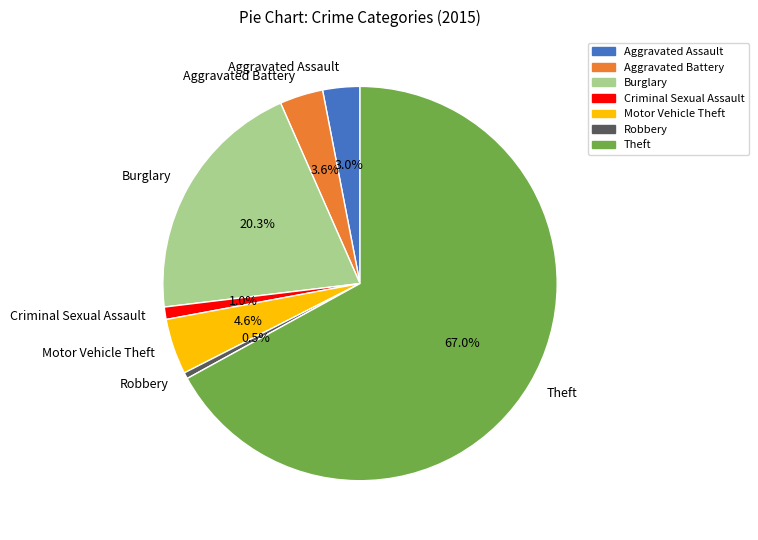

To the nearest percent, what portion does Aggravated Battery represent?

4%